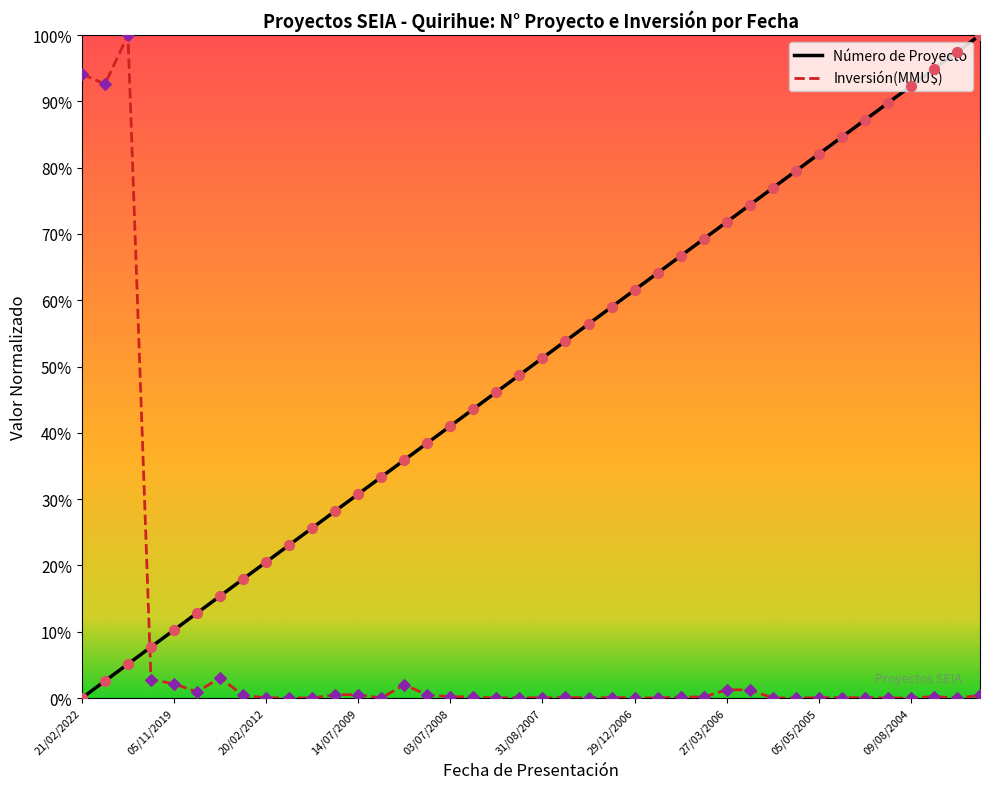

What are all the series names shown in the legend?

Número de Proyecto, Inversión(MMU$)